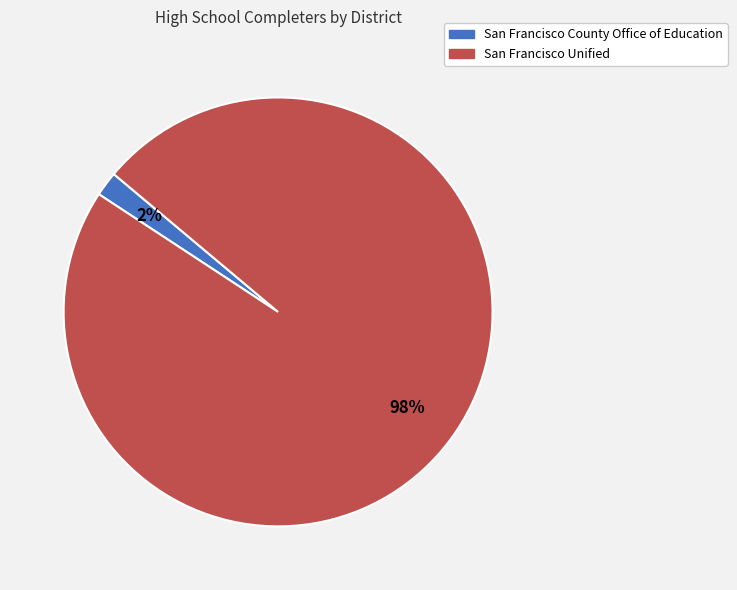

How many slices are in this pie chart?

2